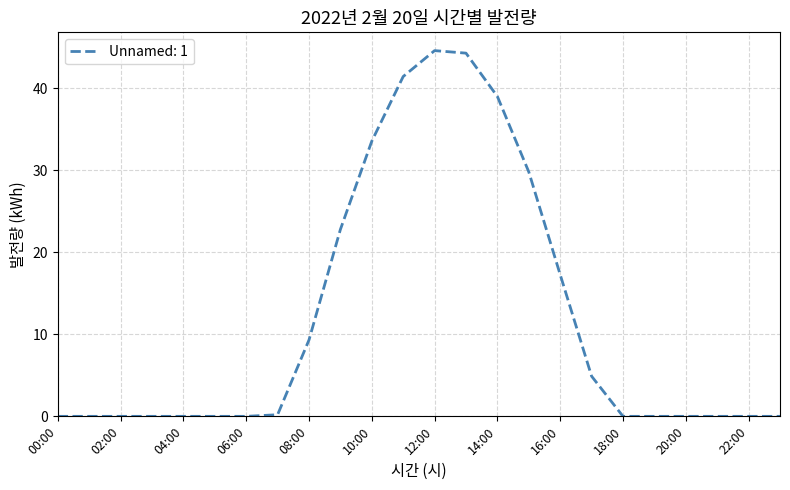

What is the maximum value shown in the chart?

44.6